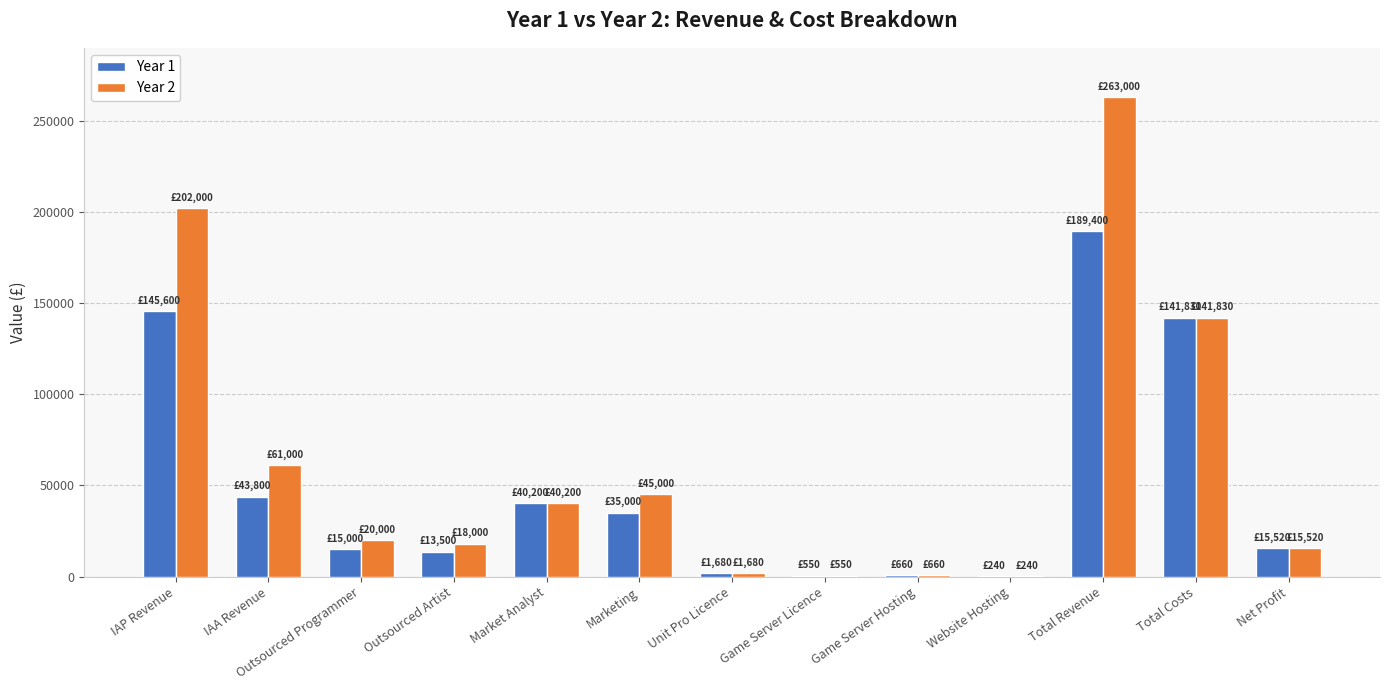

What is the greatest value displayed?

263000